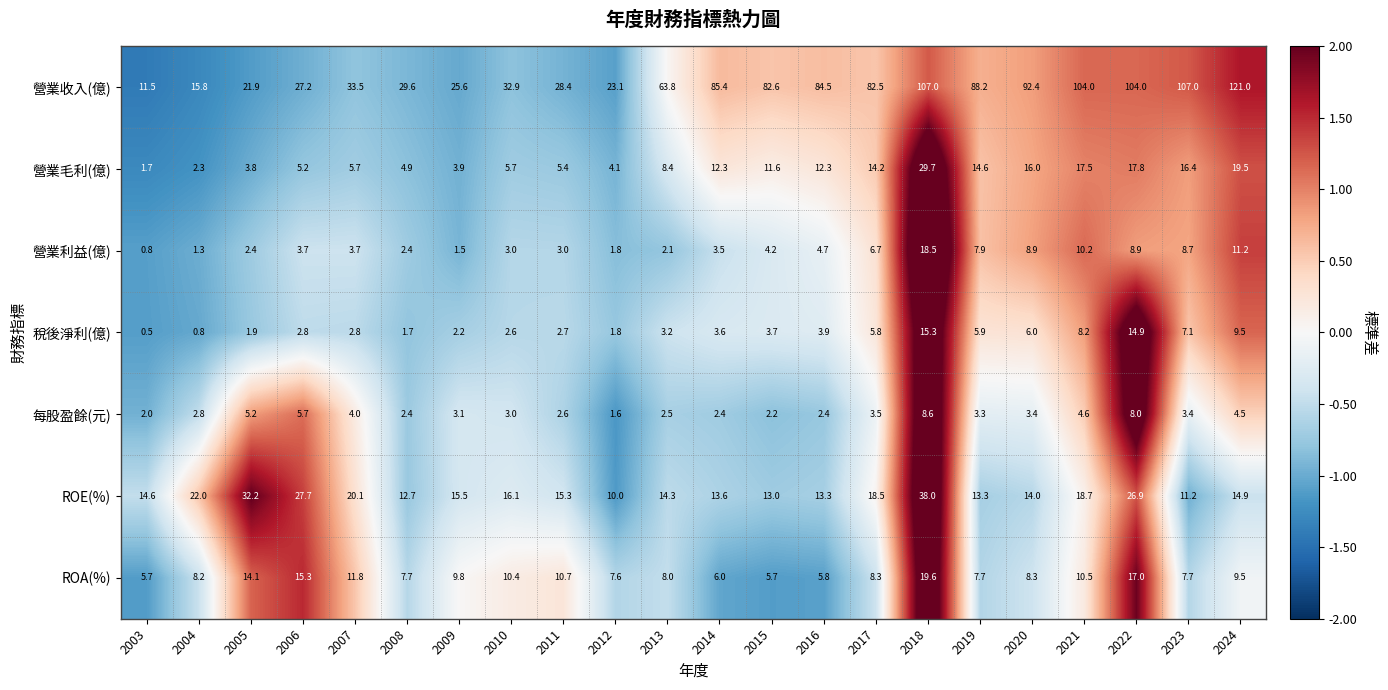

At which category does the chart reach its peak across all series?

2024